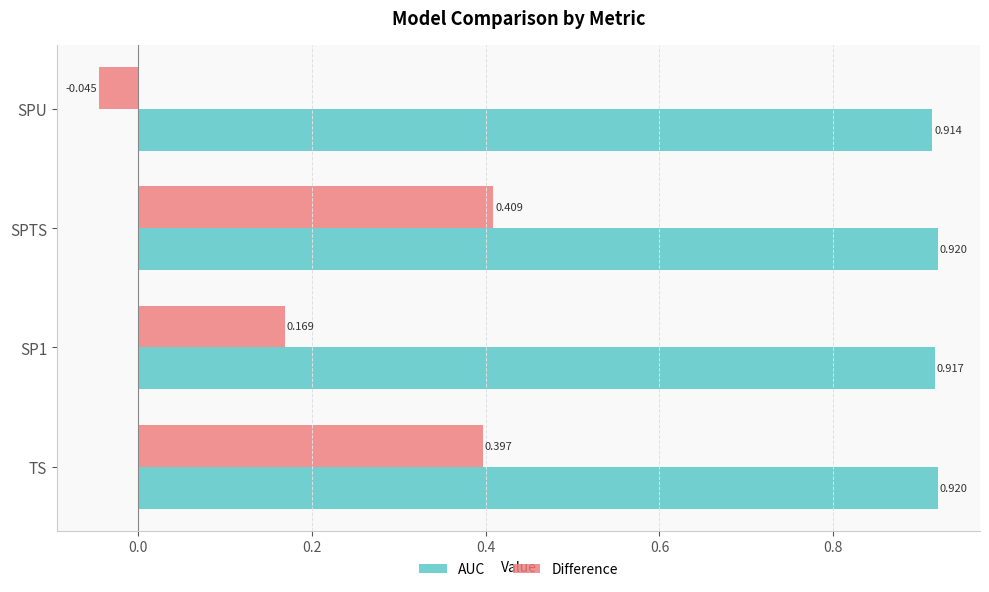

List the series in order of their peak value, lowest first.

Difference, AUC